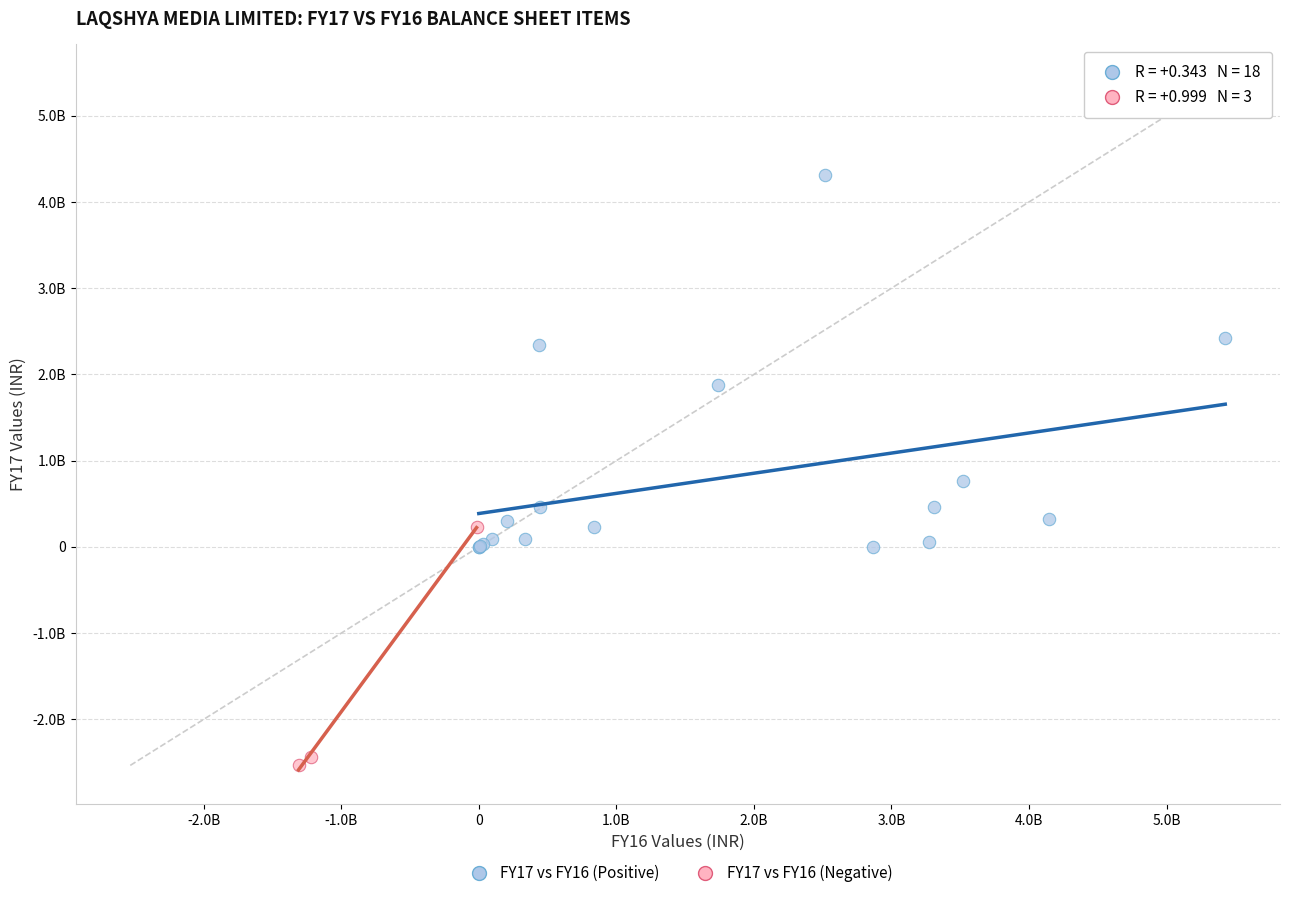

What are all the series names shown in the legend?

FY17 vs FY16 (Positive), FY17 vs FY16 (Negative)